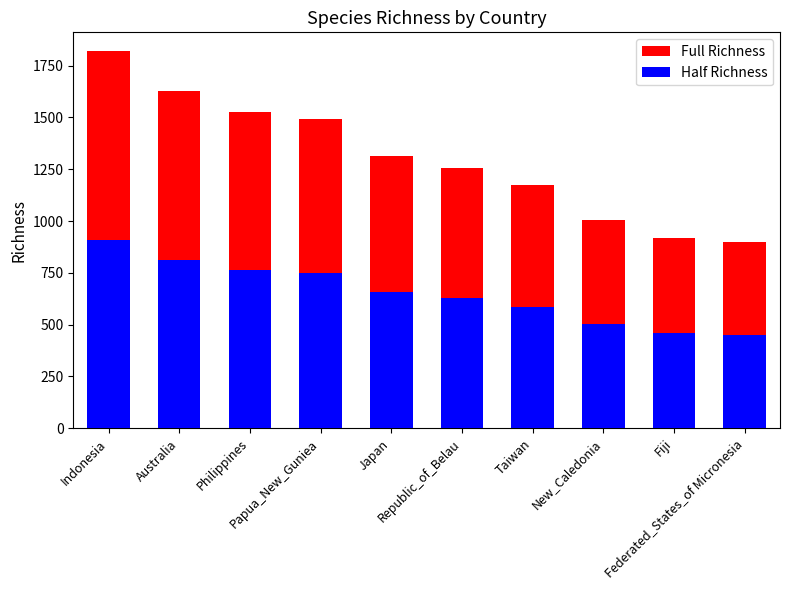

Reading right to left, list all the values displayed in this chart.

richness: 900.0	919.0	1007.0	1172.0	1254.0	1315.0	1494.0	1525.0	1627.0	1820.0
richness_overlay: 450.0	459.5	503.5	586.0	627.0	657.5	747.0	762.5	813.5	910.0